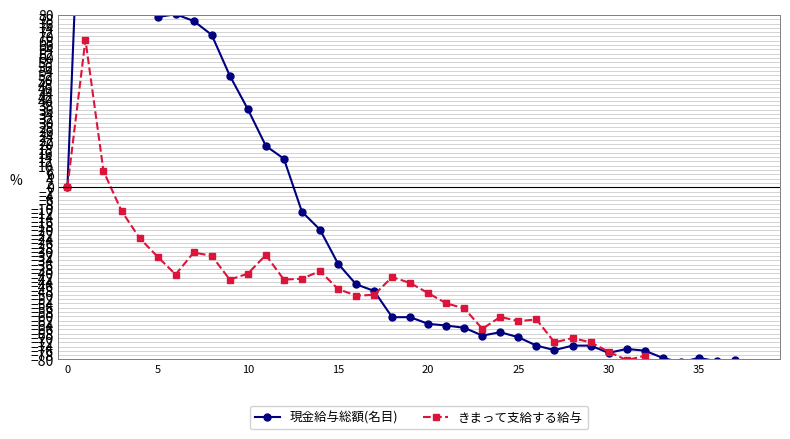

What is the sum of all きまって支給する給与 values?

-2024.4